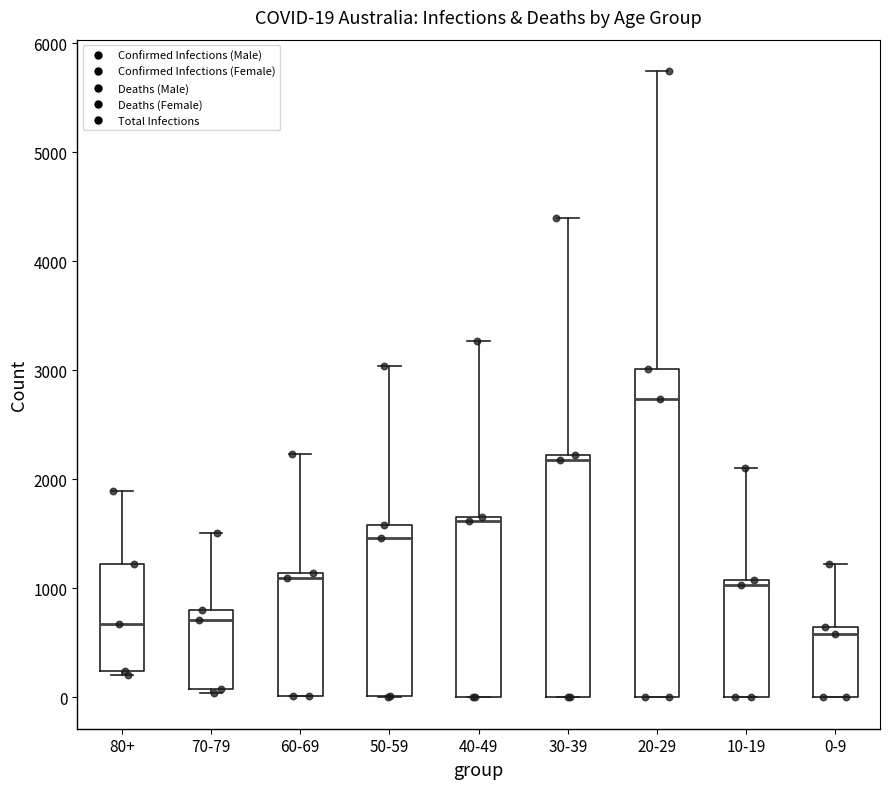

Which box's median line is the highest?

20-29